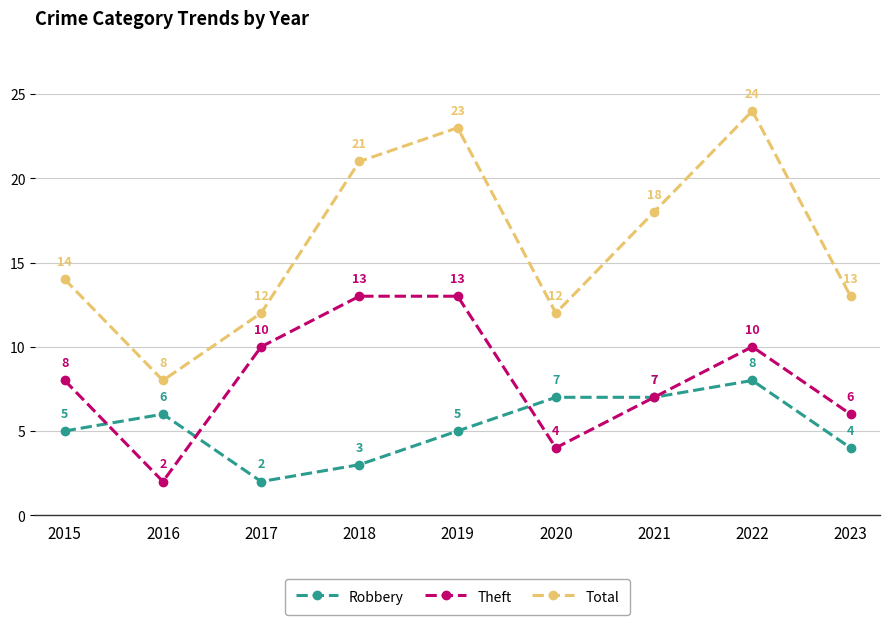

What is the maximum value shown in the chart?

24